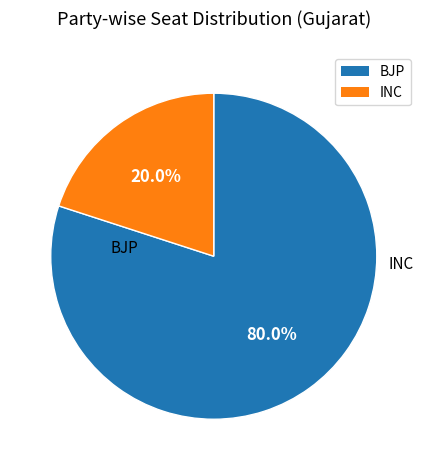

Is there any slice that represents more than half of the pie?

Yes